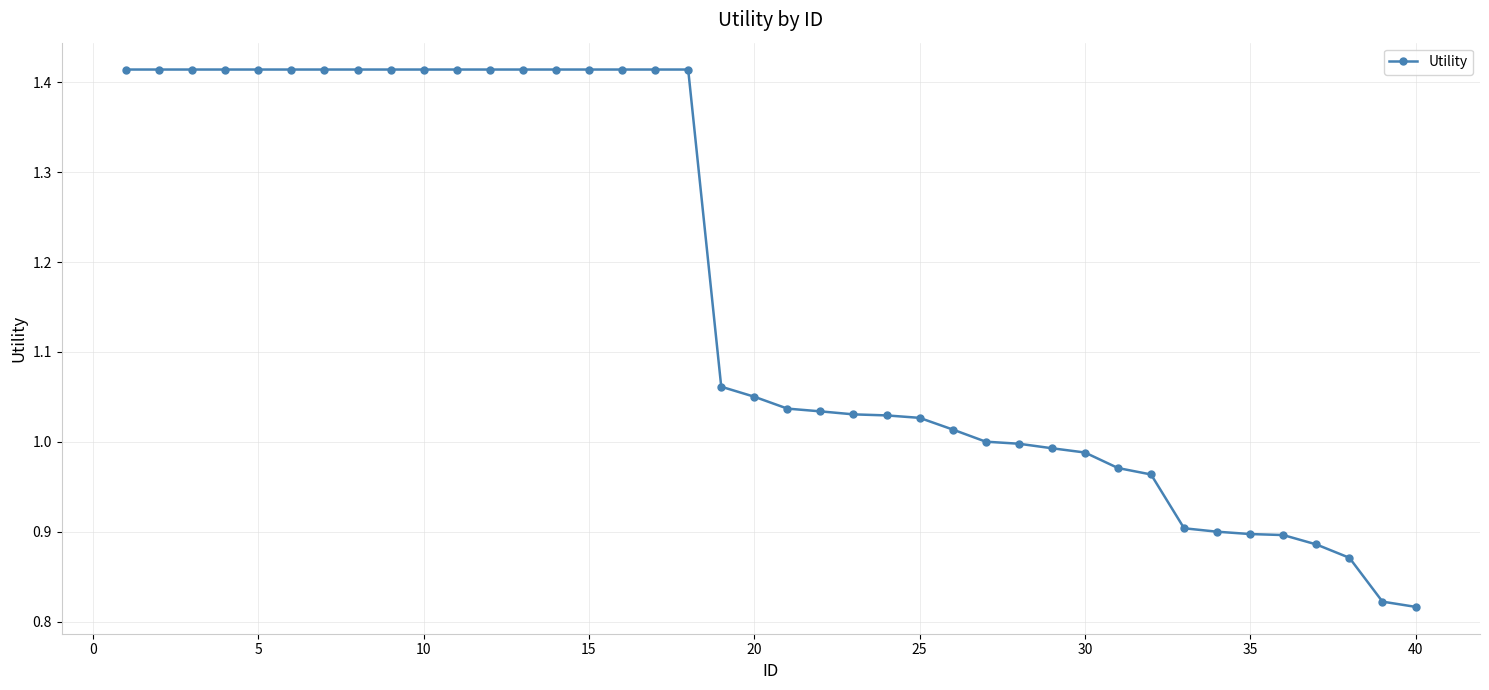

What is the sum of all values?

46.6